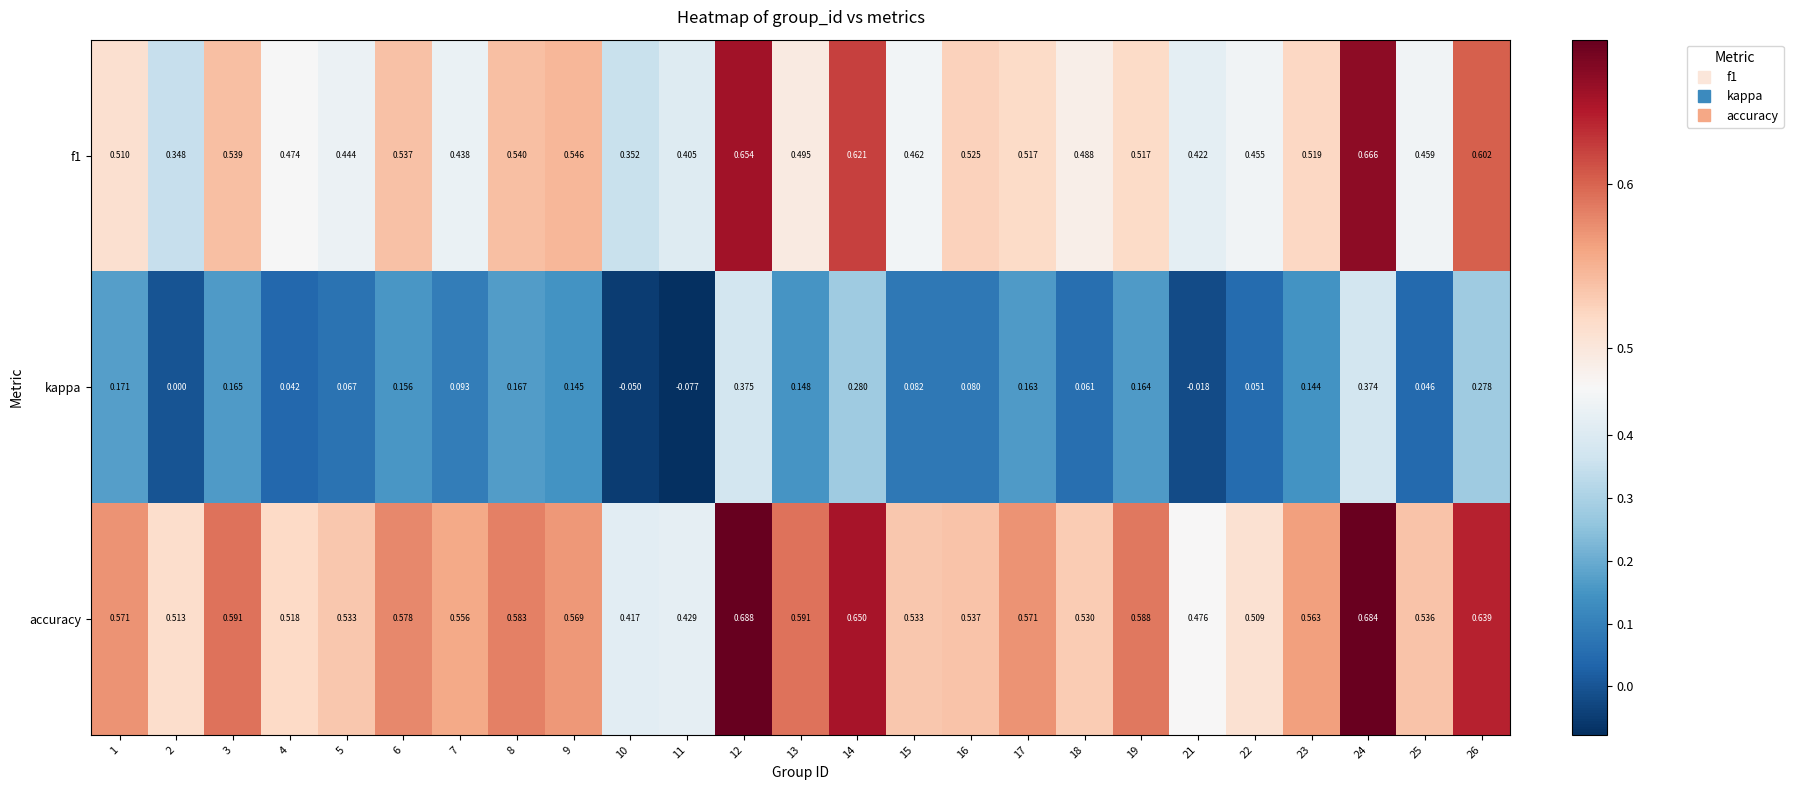

Is the value of accuracy at 2 greater than the value of f1 at 25?

Yes